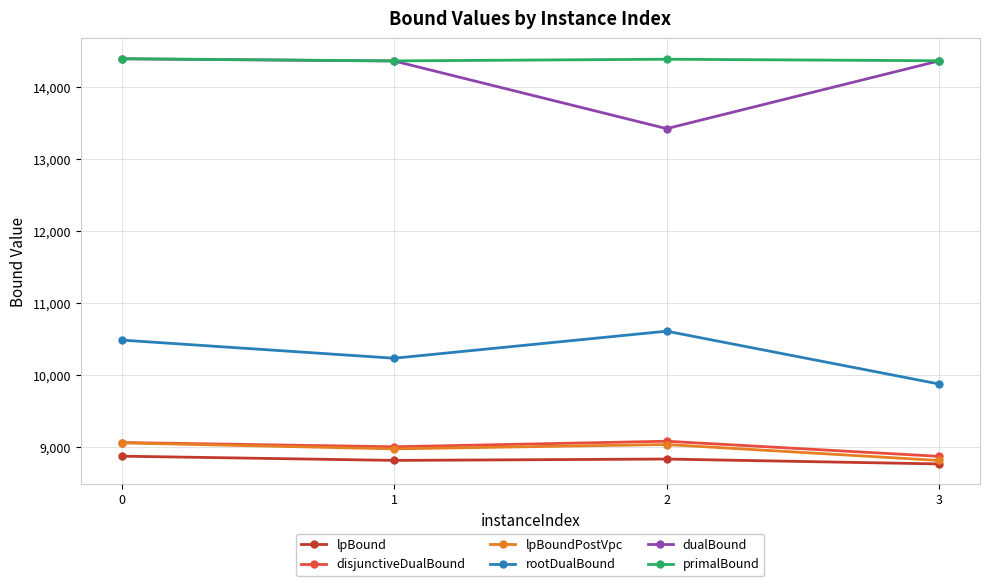

What is the sum of the dualBound values at 3 and 2?

27786.3